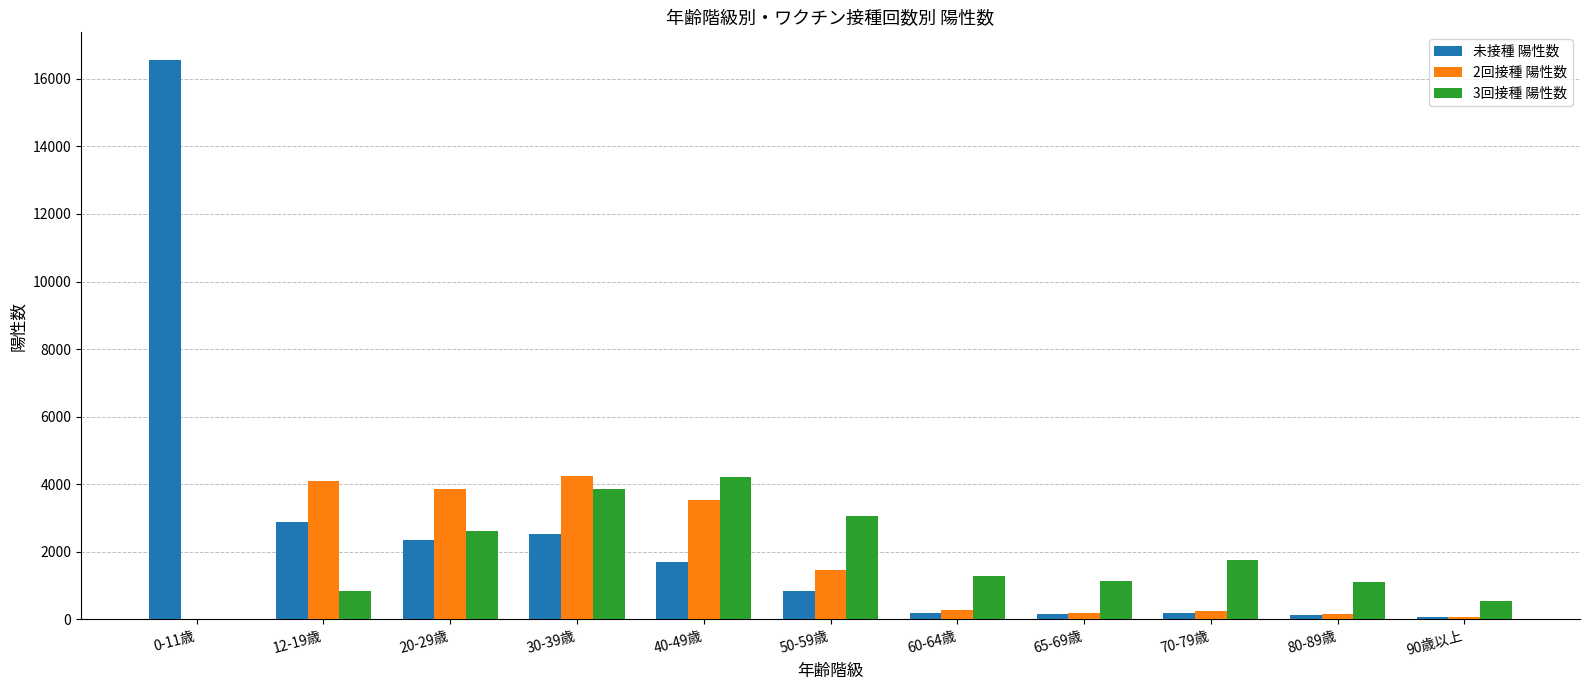

What is the maximum value shown in the chart?

16548